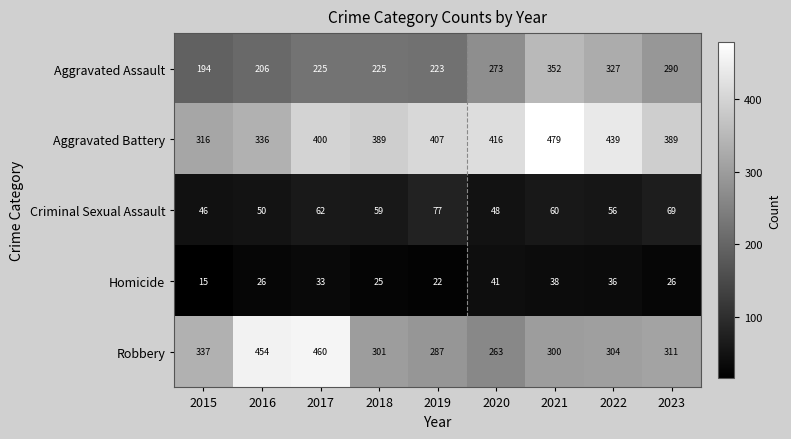

What is the difference between the Aggravated Assault values at 2017 and 2016?

19